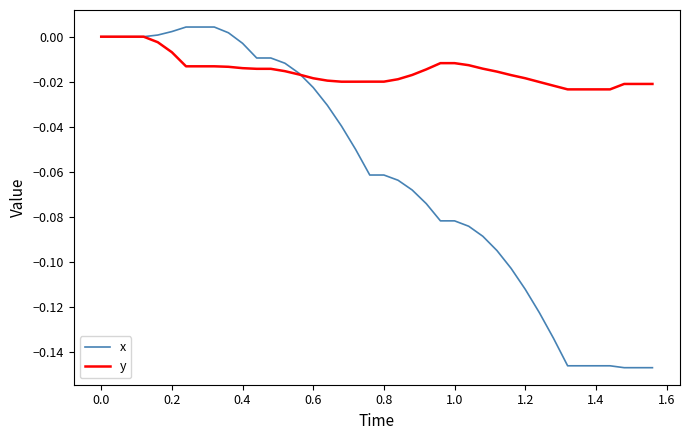

Which series has the widest spread of values?

x